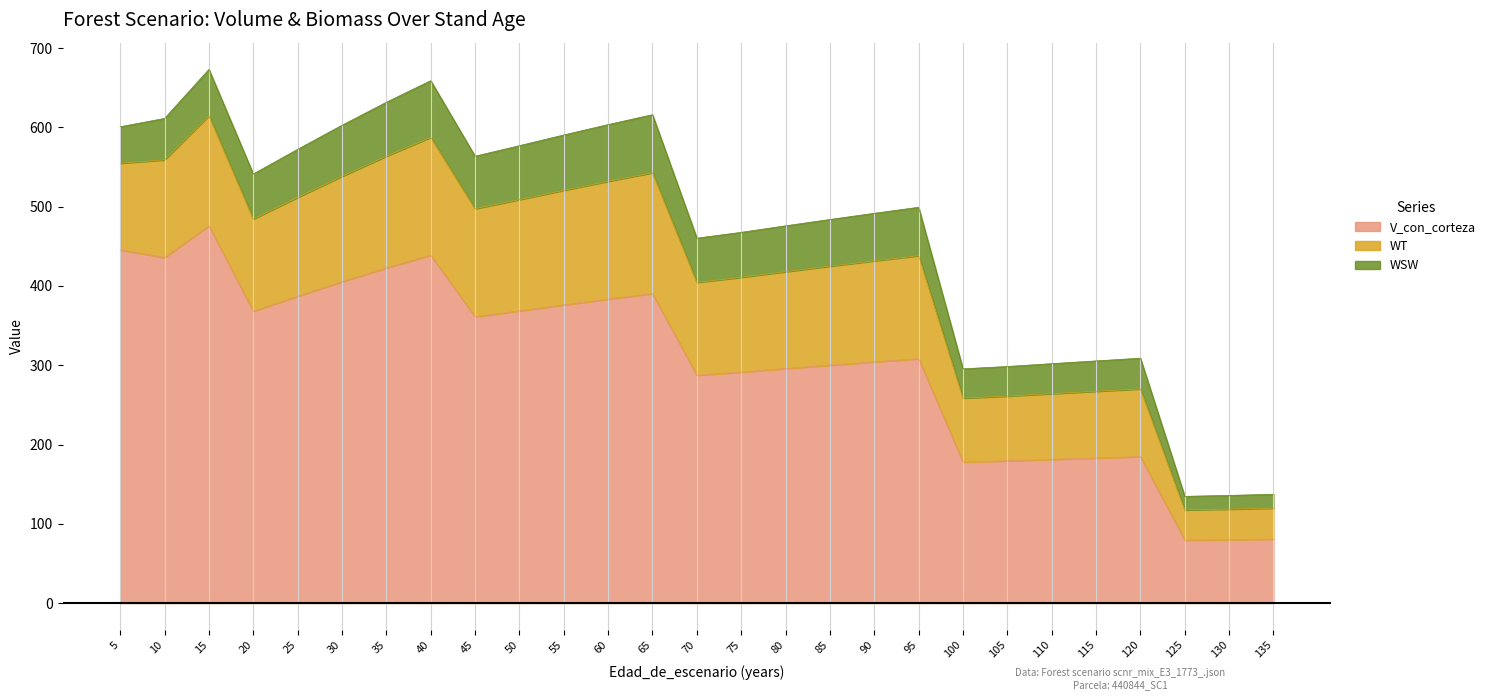

Where is WSW nearest to the value 45?

5